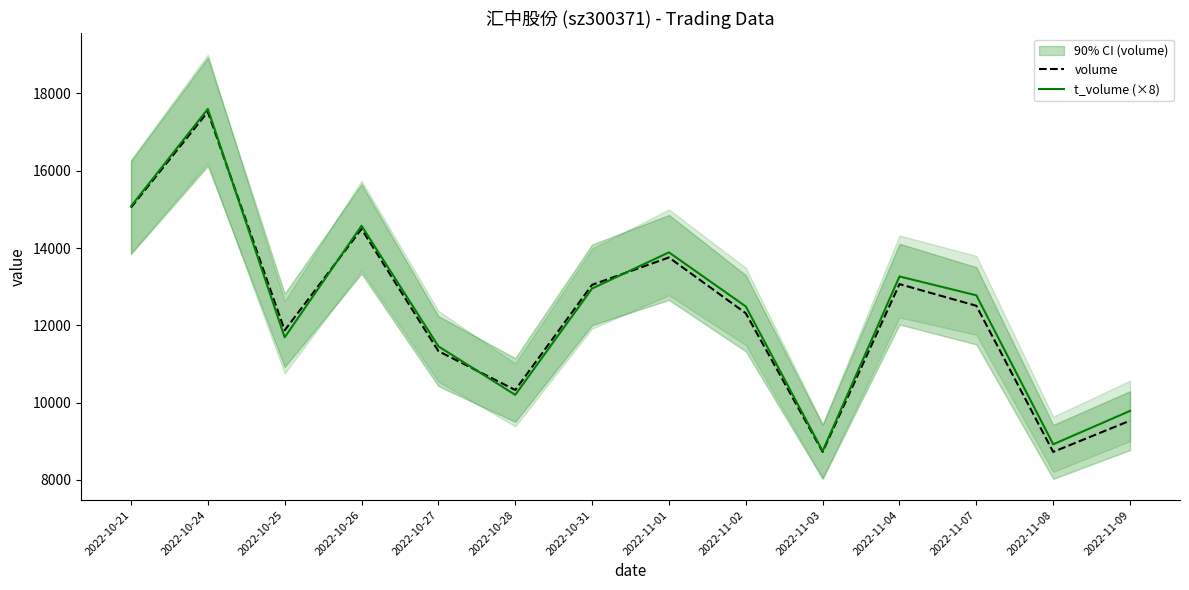

What is the difference between the volume values at 2022-10-28 and 2022-10-24?

7199